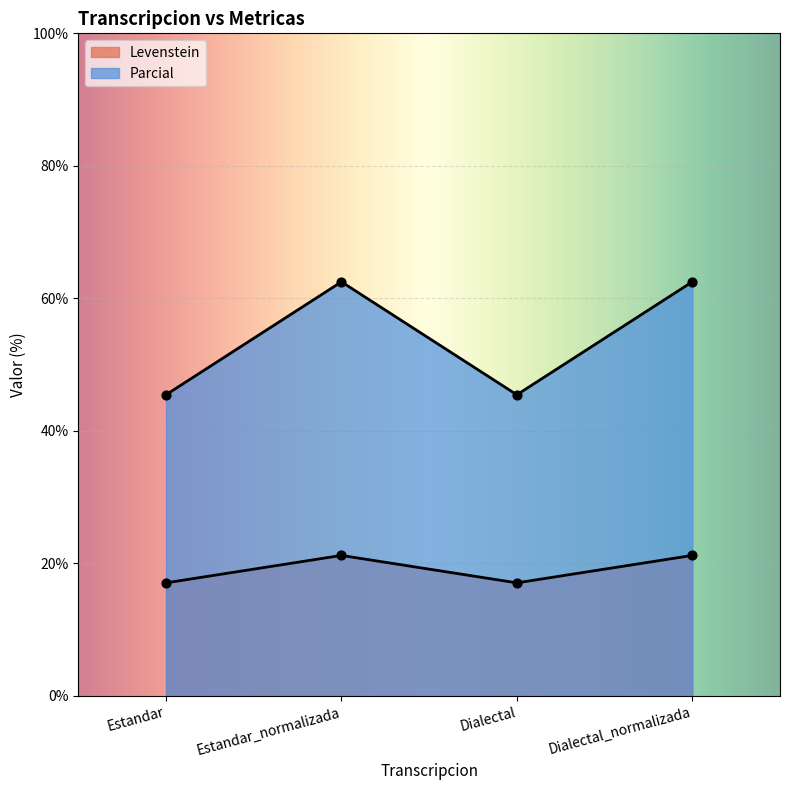

Which series reaches the minimum Y coordinate?

Levenstein